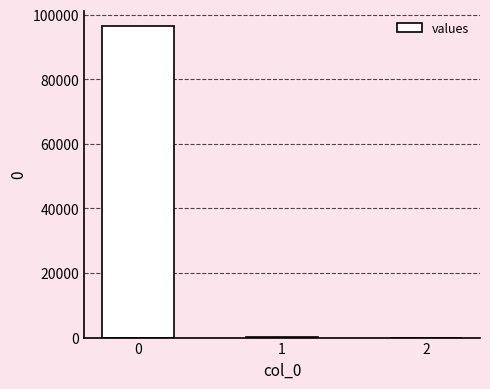

What is the sum of all values?

96522.3